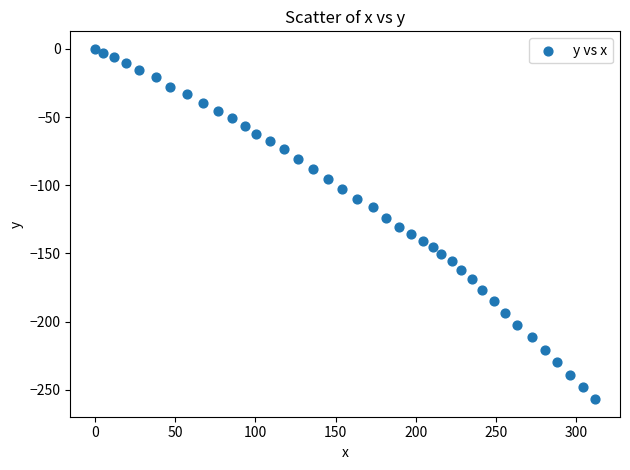

What is the range of Y values (max minus min)?

256.8